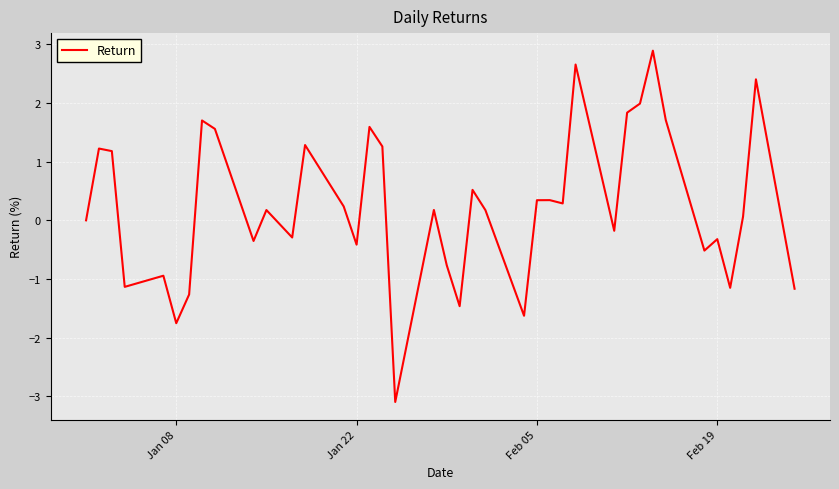

What is the greatest value displayed?

2.9